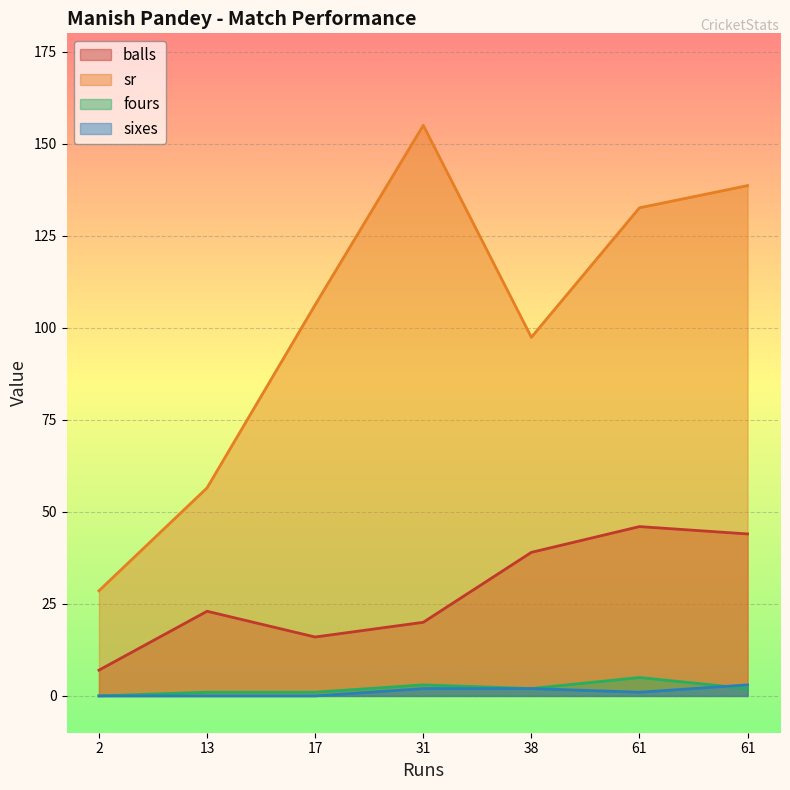

At which category is the sum across all series the highest?

61